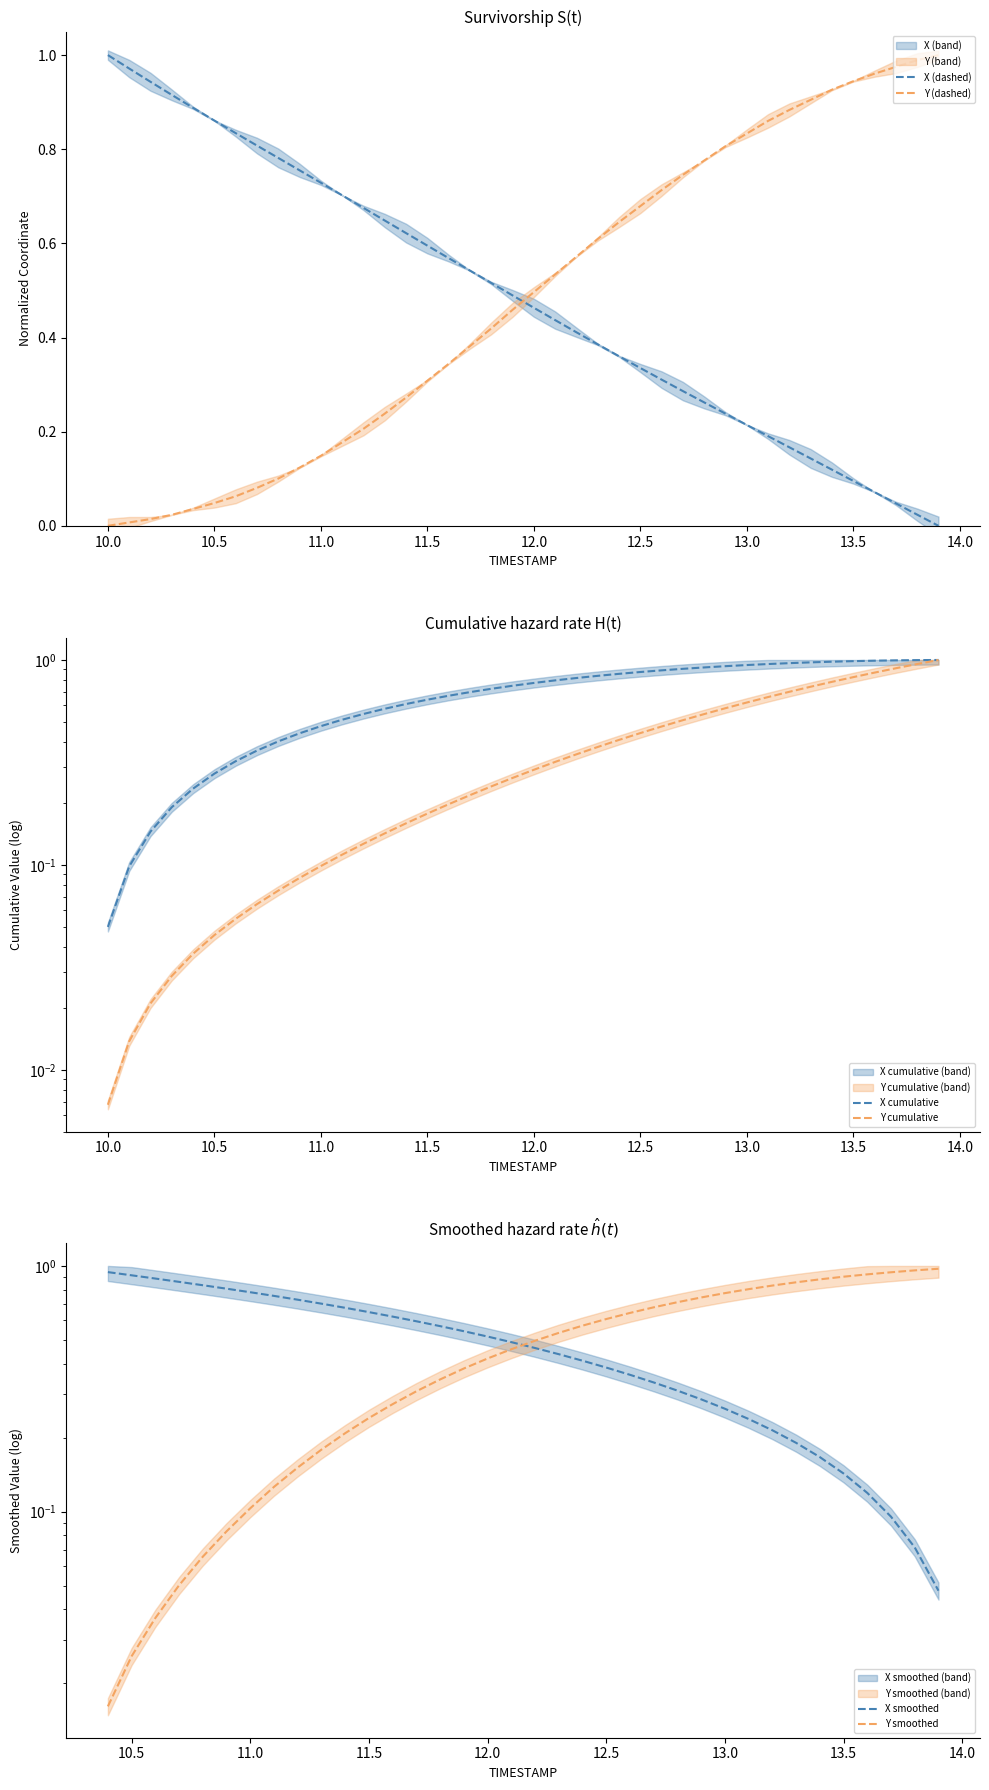

Rank the series by their average value, from lowest to highest.

Y, X